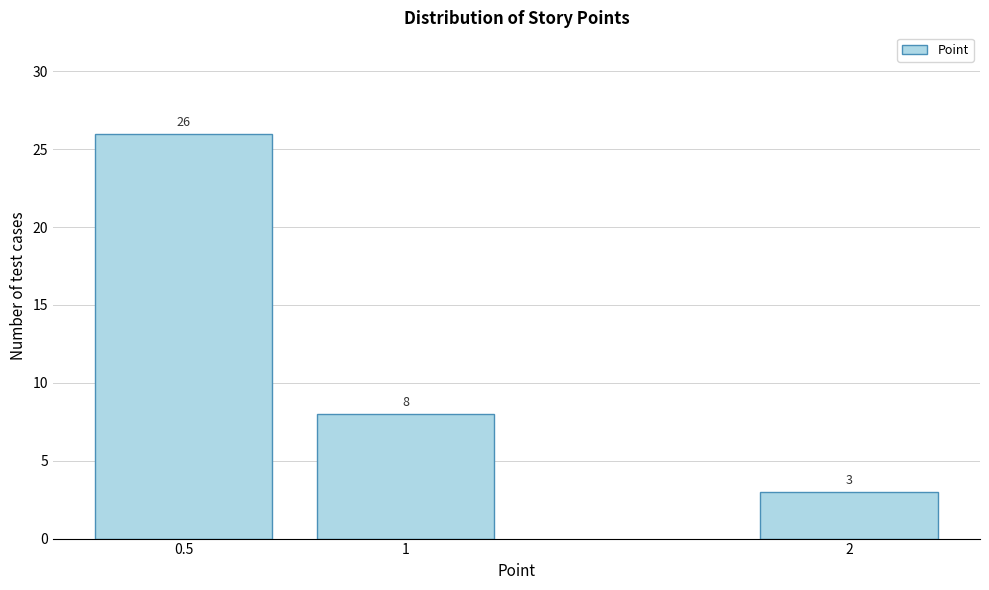

Reading left to right, extract all data points from this chart.

0.5=26	1=8	2=3